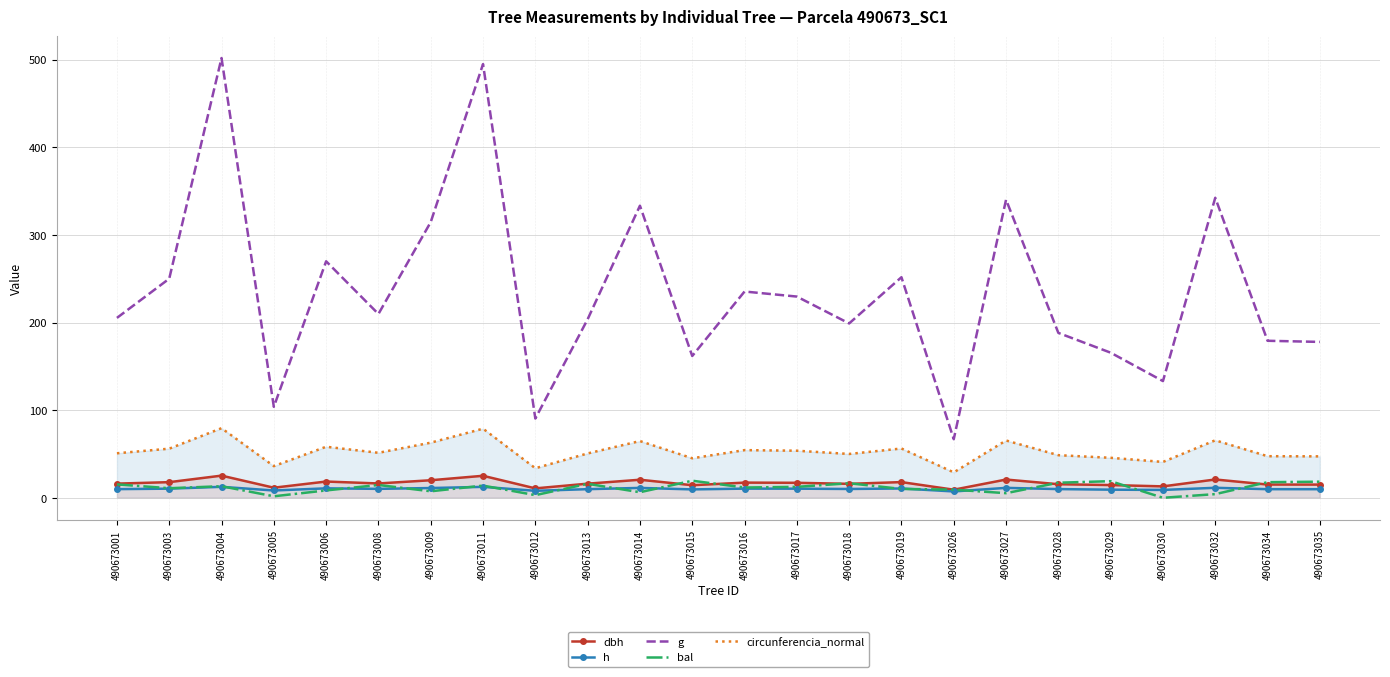

Rank the series by their maximum value, from highest to lowest.

g, circunferencia_normal, dbh, bal, h